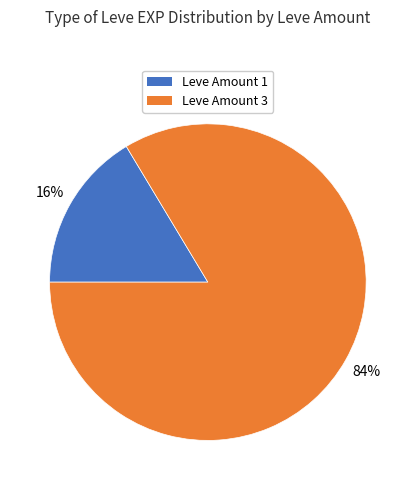

Count the number of slices in the pie.

2